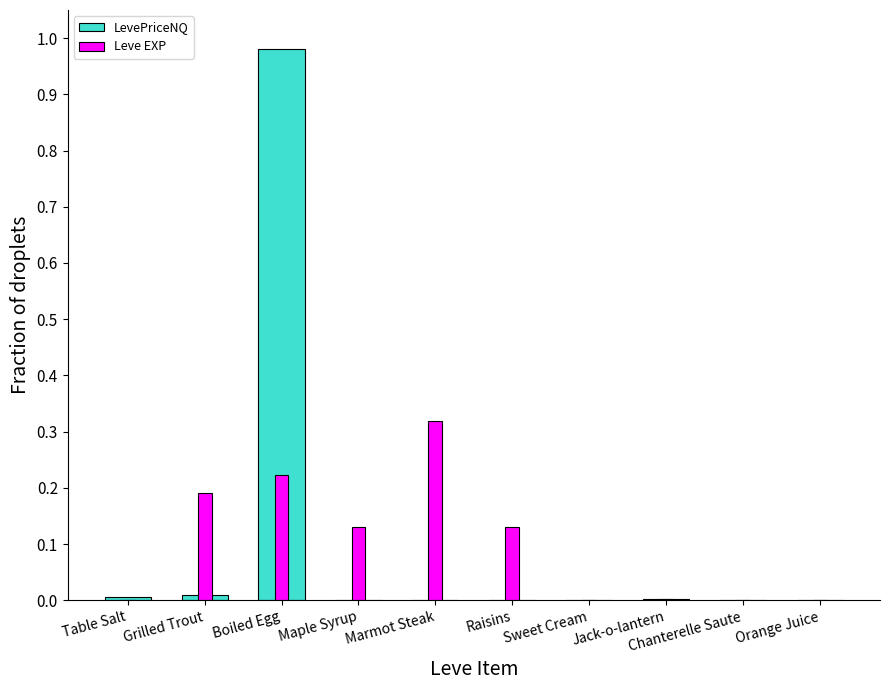

Reading right to left, list all the values displayed in this chart.

LevePriceNQ: Orange Juice=0.0	Chanterelle Saute=0.0	Jack-o-lantern=0.0	Sweet Cream=0.0	Raisins=0.0	Marmot Steak=0.0	Maple Syrup=0.0	Boiled Egg=1.0	Grilled Trout=0.0	Table Salt=0.0
Leve EXP: Orange Juice=0.0	Chanterelle Saute=0.0	Jack-o-lantern=0.0	Sweet Cream=0.0	Raisins=0.1	Marmot Steak=0.3	Maple Syrup=0.1	Boiled Egg=0.2	Grilled Trout=0.2	Table Salt=0.0